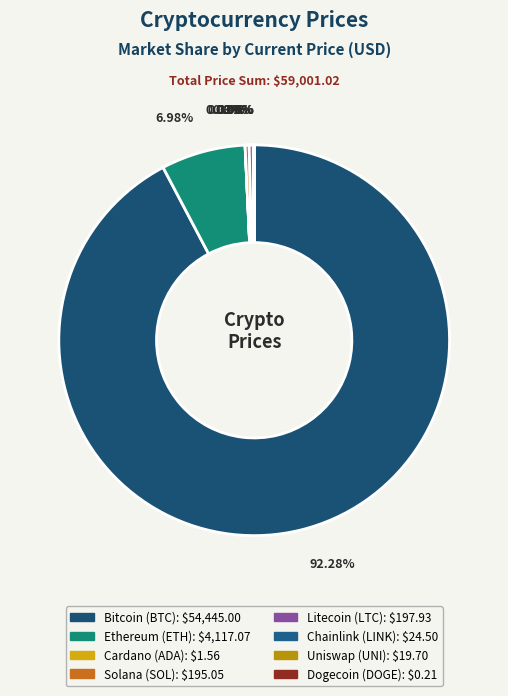

How many slices are in this pie chart?

8